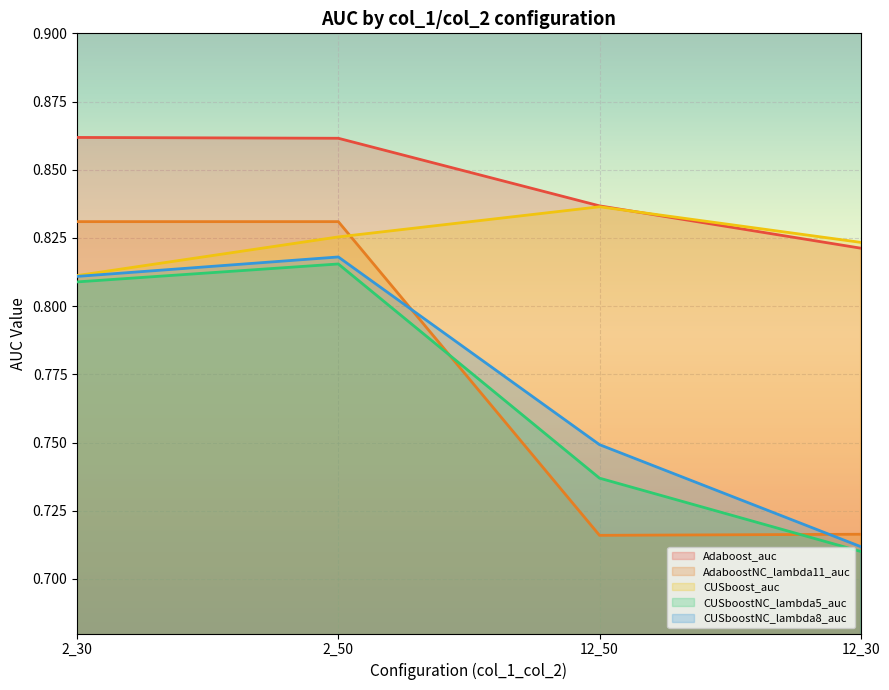

The value of AdaboostNC_lambda11_auc at 12_50 is 0.3. True or false?

False